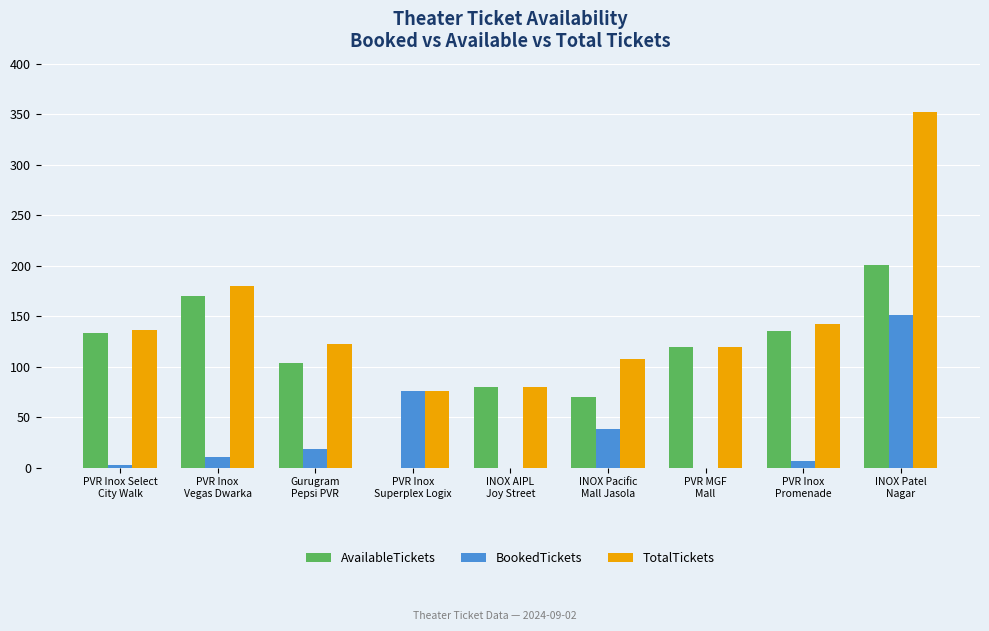

Reading right to left, transcribe all the data shown in this chart.

AvailableTickets: 201	135	119	70	80	0	104	170	133
BookedTickets: 151	7	0	38	0	76	18	10	3
TotalTickets: 352	142	119	108	80	76	122	180	136